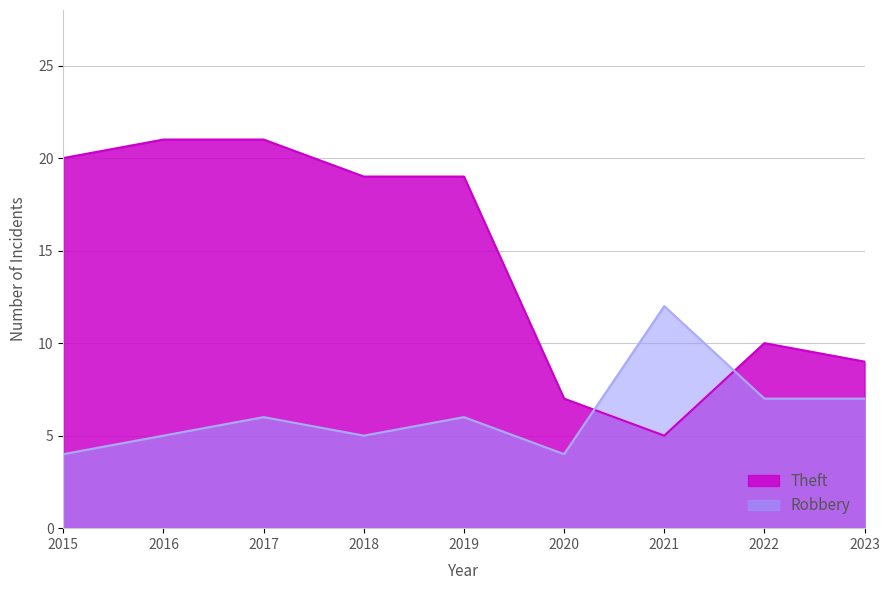

What is the minimum value shown in the chart?

4